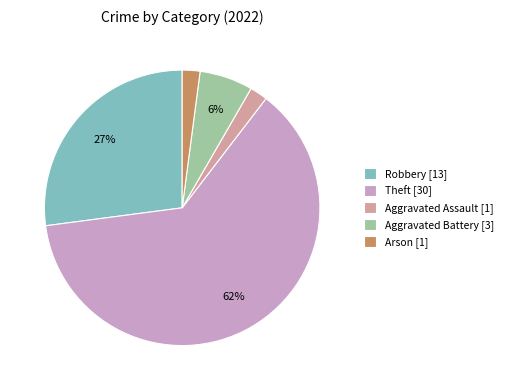

Approximately how many times larger is the value at Aggravated Assault [1] compared to Aggravated Battery [3]?

0.3